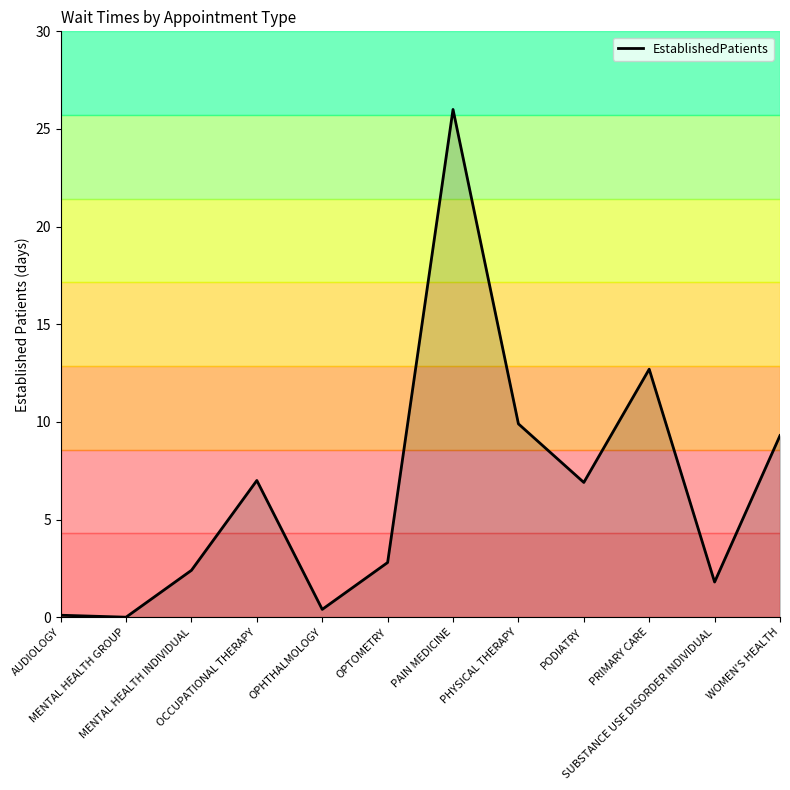

How many lines are shown in the chart?

1